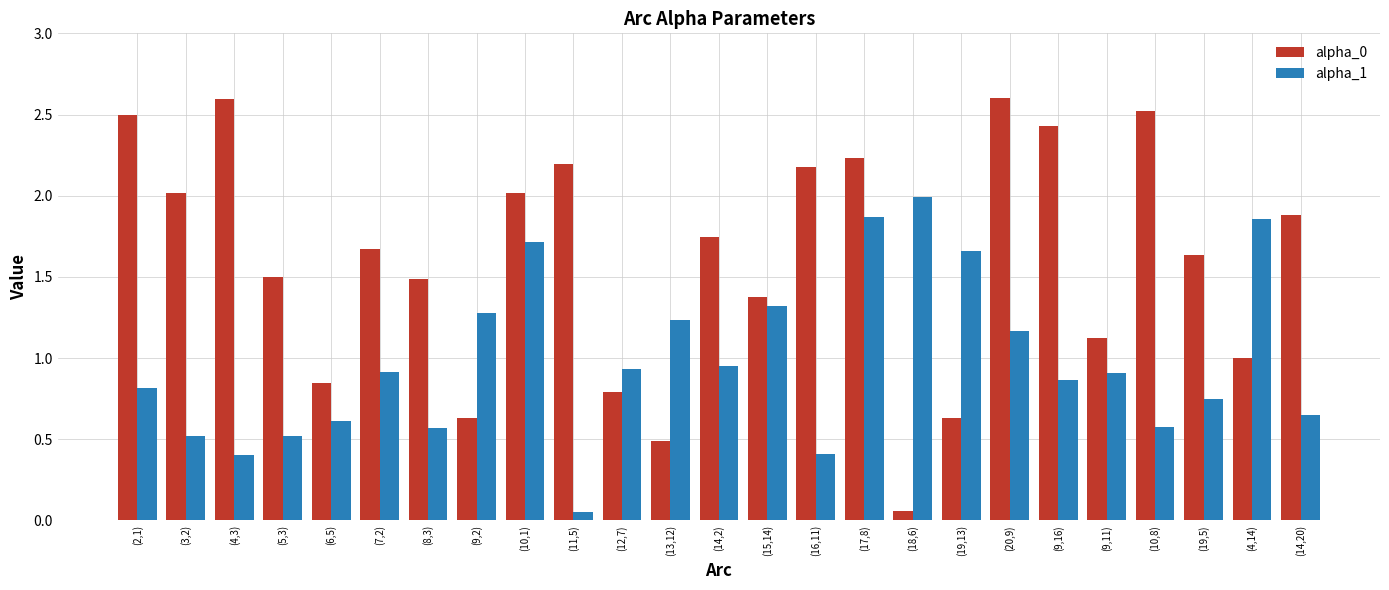

At which label does alpha_1 reach its peak?

(18,6)